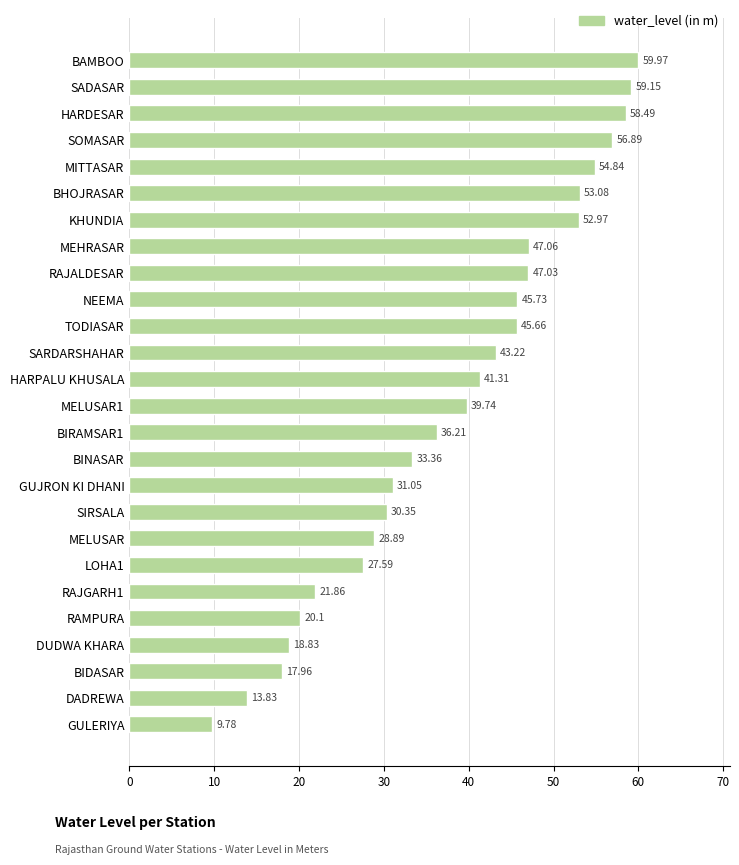

What is the minimum value shown in the chart?

9.8